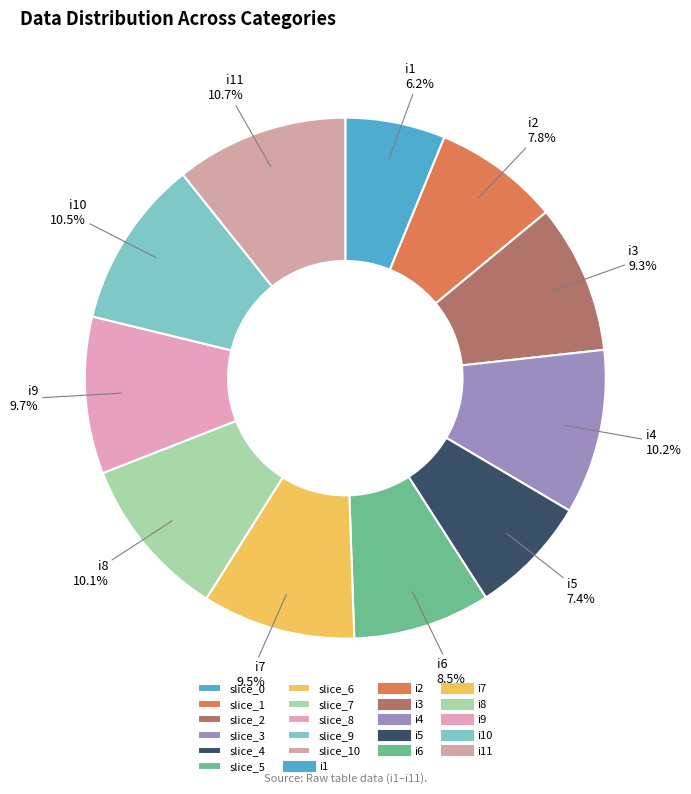

How many slices are in this pie chart?

11